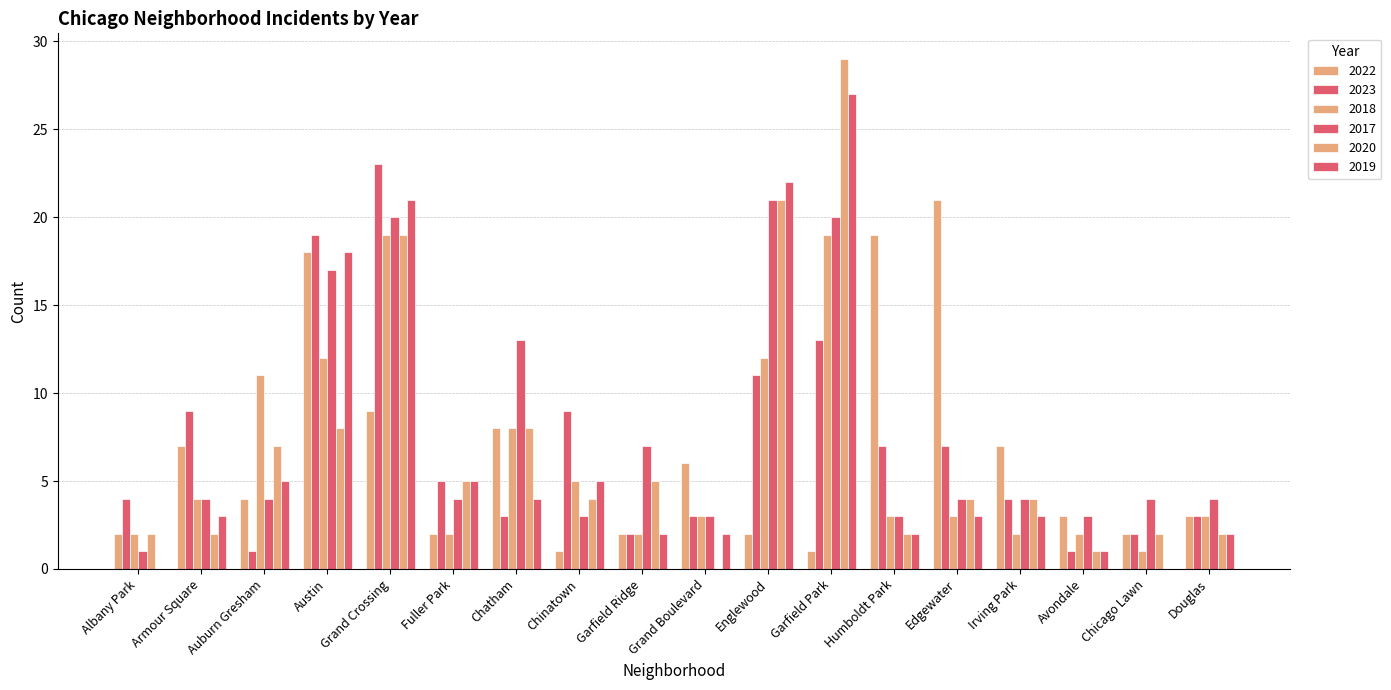

Count the number of categories in the chart.

18